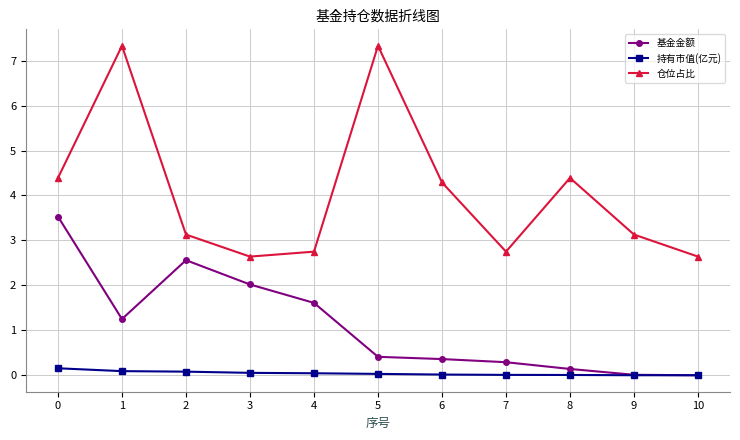

In 仓位占比, how many points are lower than both neighbors (excluding endpoints)?

2